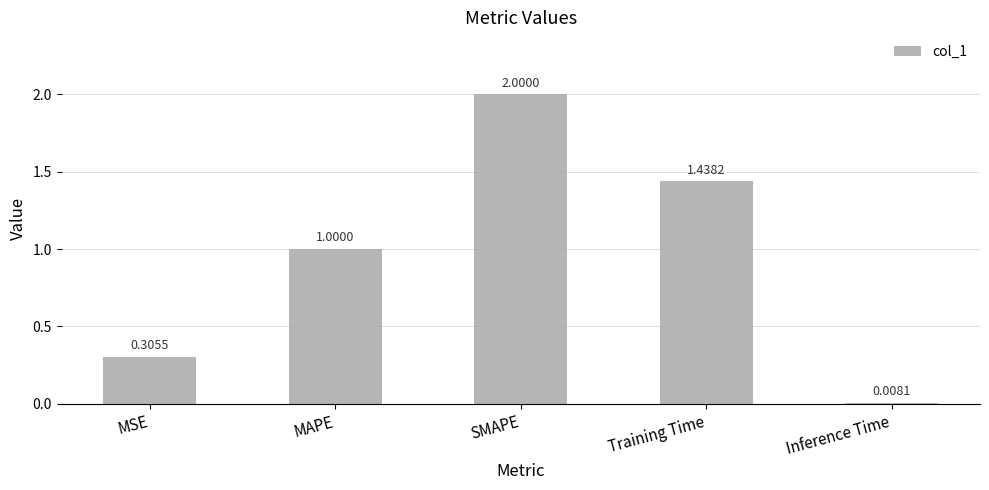

What is the ratio of the value at Training Time to the value at SMAPE?

0.7